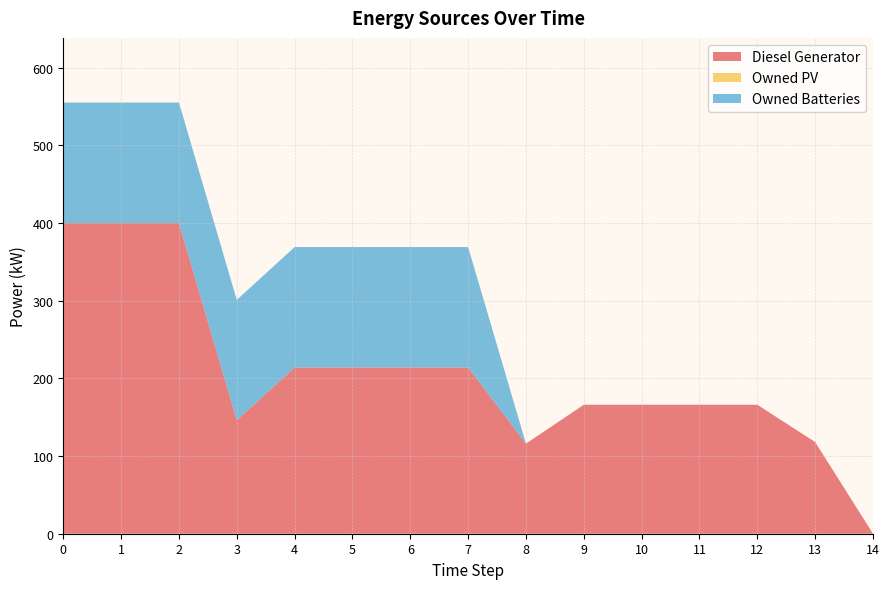

Reading right to left, transcribe all the data shown in this chart.

Diesel Generator: 14=0	13=118	12=166	11=166	10=166	9=166	8=116	7=214	6=214	5=214	4=214	3=146	2=400	1=400	0=400
Owned PV: 14=0	13=0	12=0	11=0	10=0	9=0	8=0	7=0	6=0	5=0	4=0	3=0	2=0	1=0	0=0
Owned Batteries: 14=0	13=0	12=0	11=0	10=0	9=0	8=0	7=155	6=155	5=155	4=155	3=155	2=155	1=155	0=155